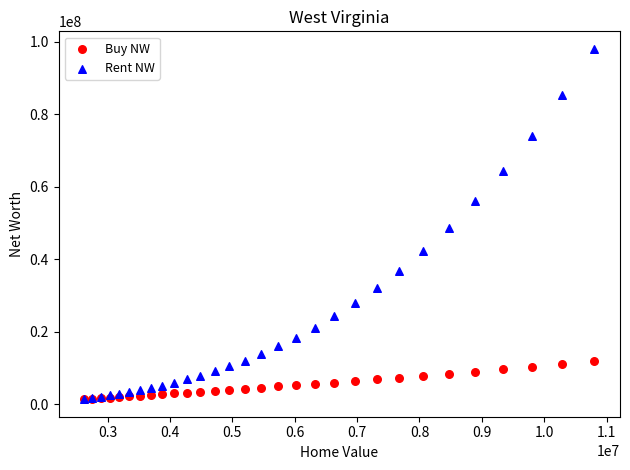

What are all the series names shown in the legend?

Buy NW, Rent NW